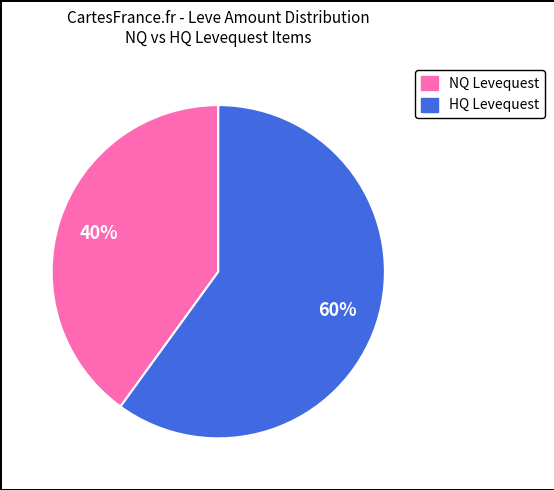

Is there any slice that represents more than half of the pie?

Yes